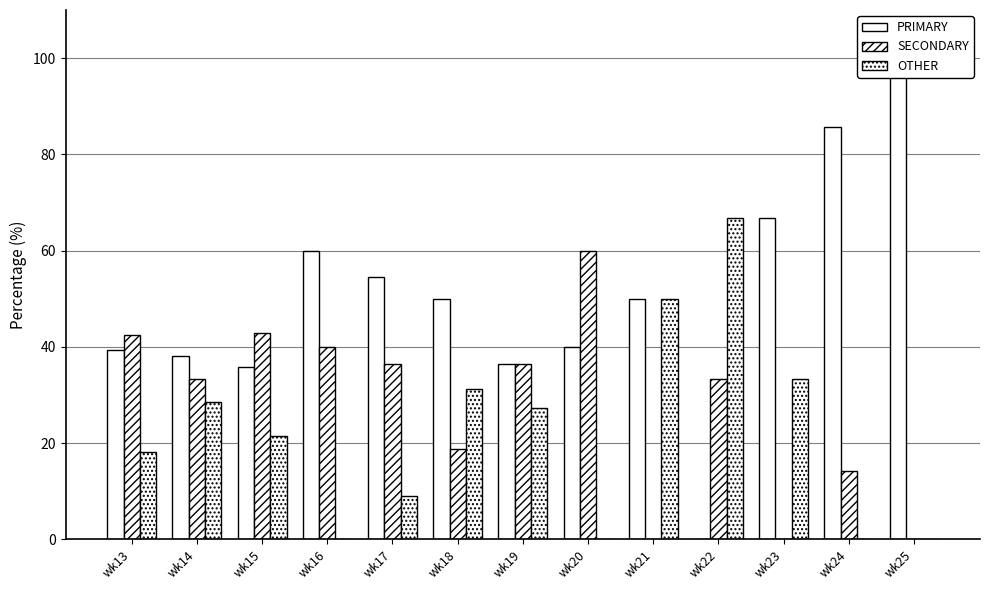

How many data points in PRIMARY are less than 50?

6